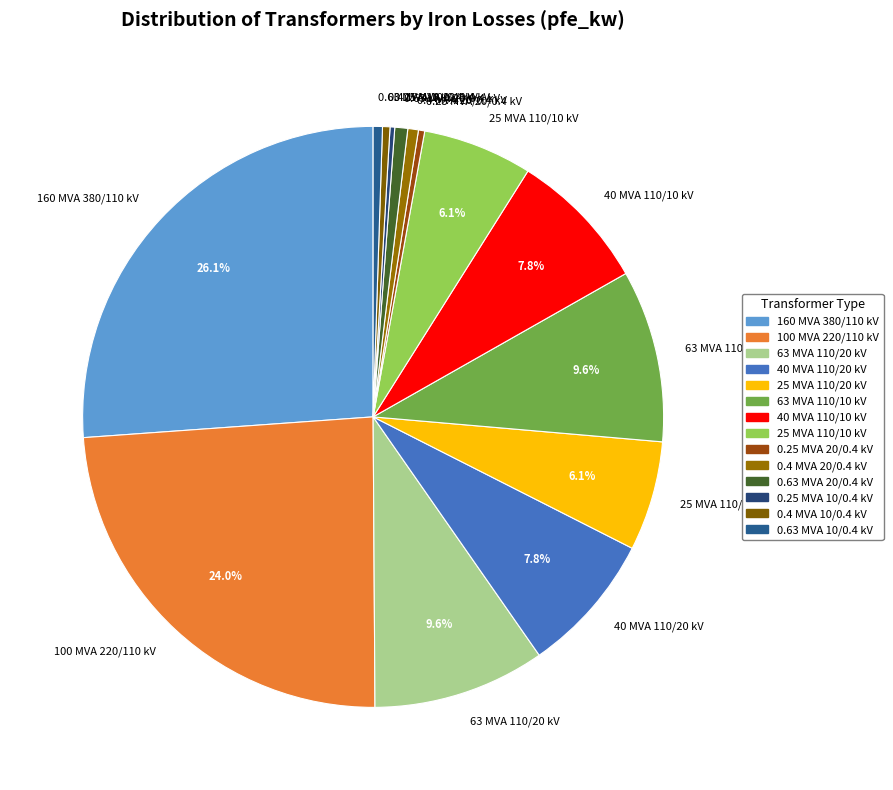

Which category has the biggest portion of the pie?

160 MVA 380/110 kV